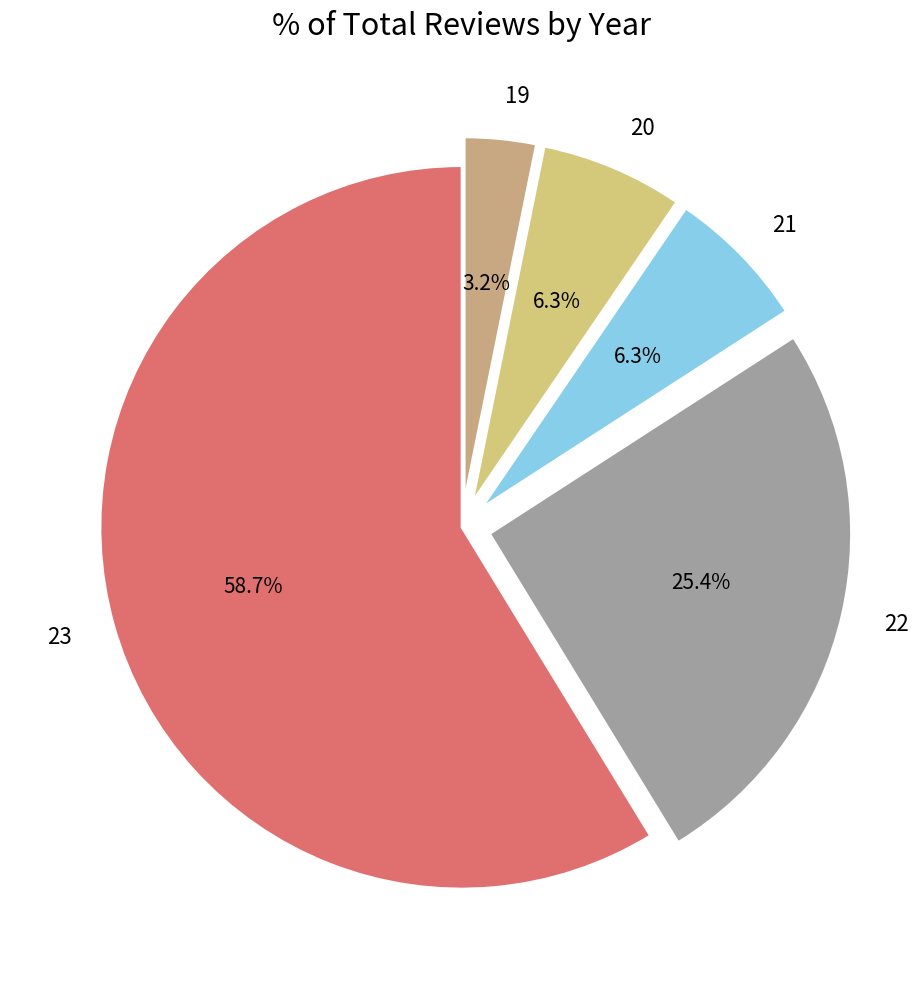

The 22 slice represents 11% of the pie. True or false?

False